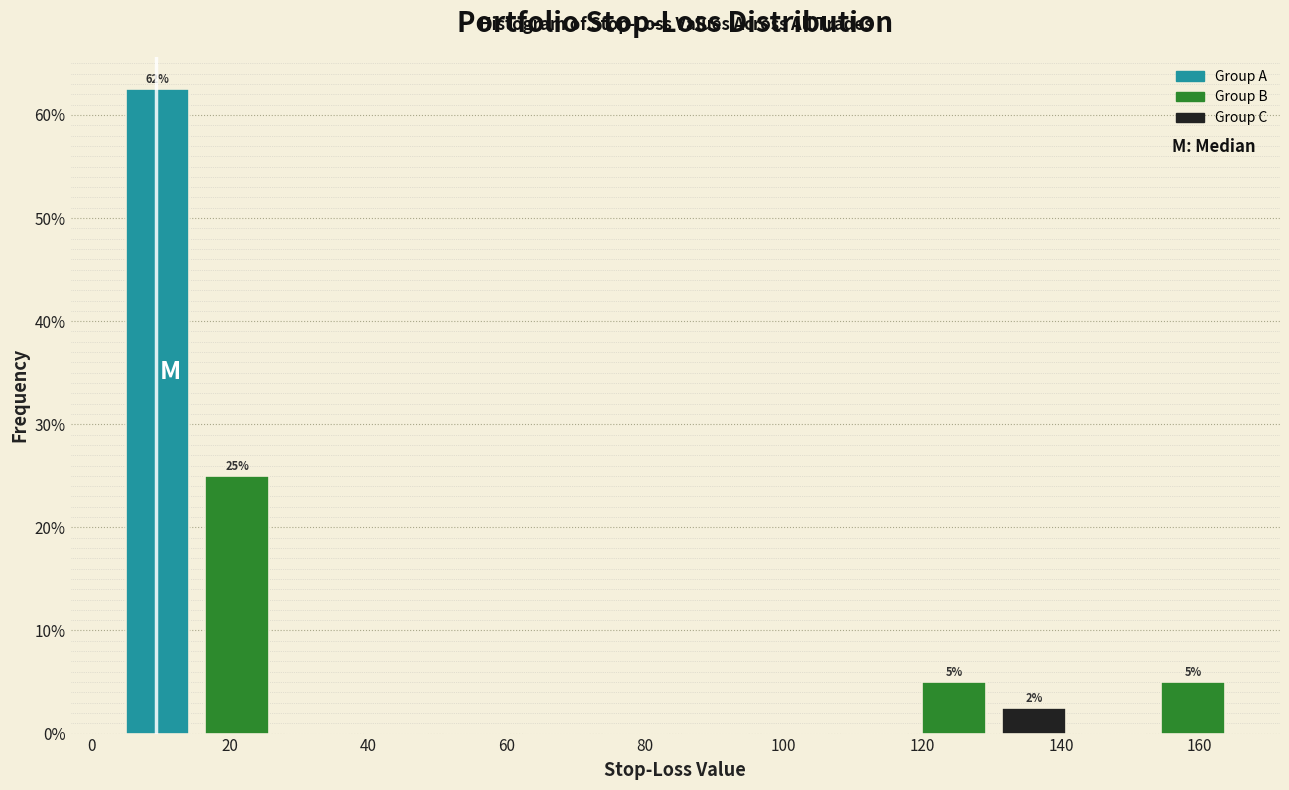

Over which range of the x-axis is the bar tallest?

4 to 16